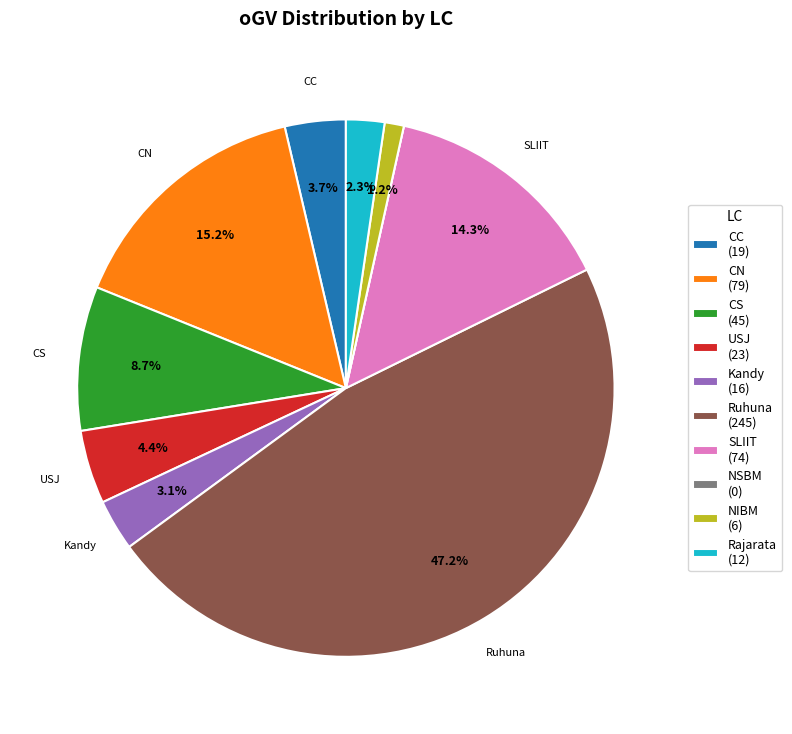

Which has a higher value, SLIIT (74) or CC (19)?

SLIIT (74)